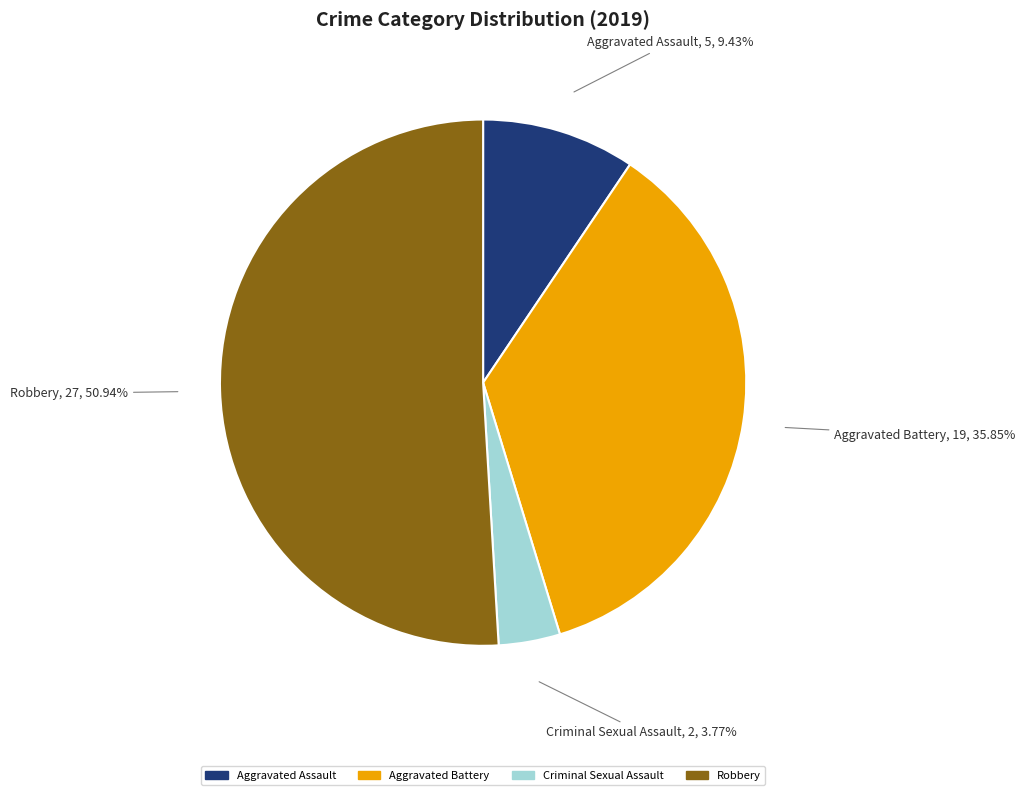

Is there any slice that represents more than half of the pie?

Yes